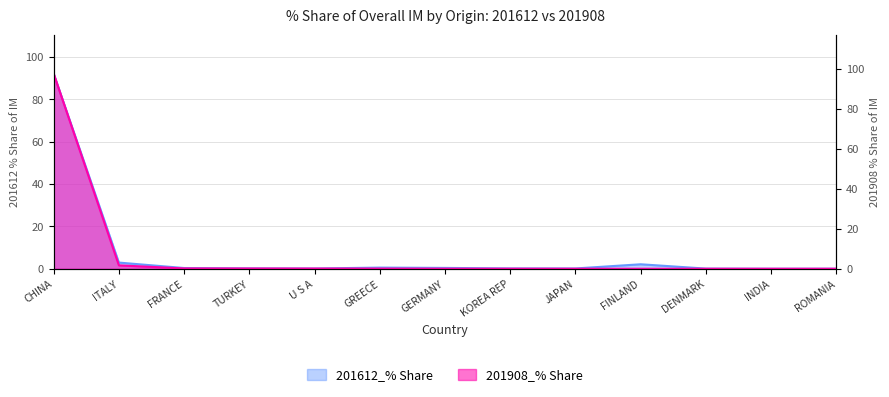

The 201908_% Share series shows 0.0 at INDIA. True or false?

True